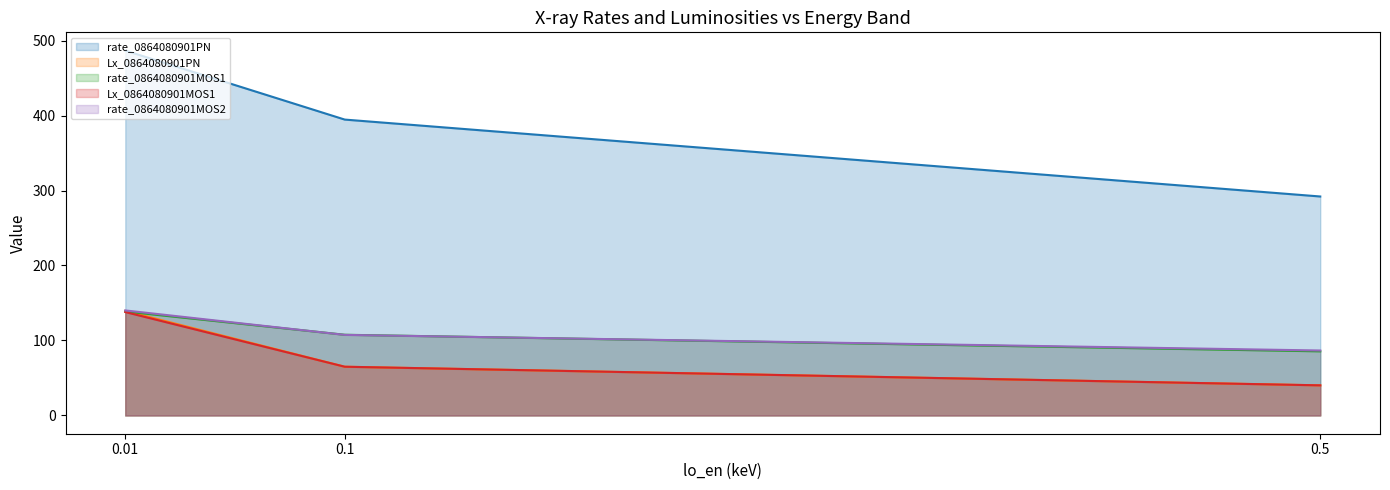

What is the average value of the Lx_0864080901MOS1 series?

81.0